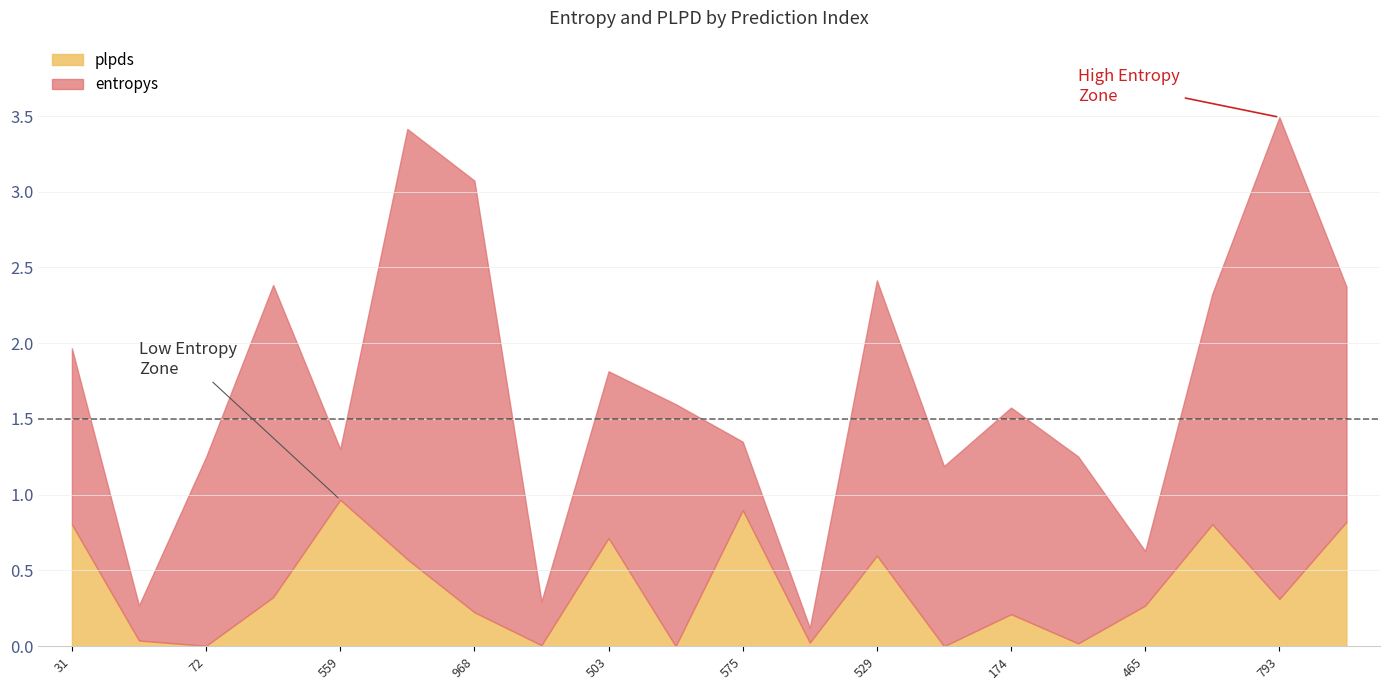

What is the greatest value displayed?

3.2